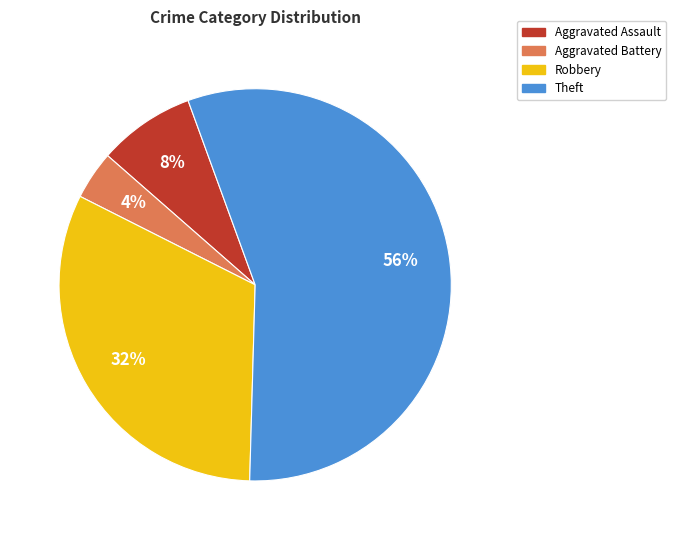

Is there any slice that represents more than half of the pie?

Yes